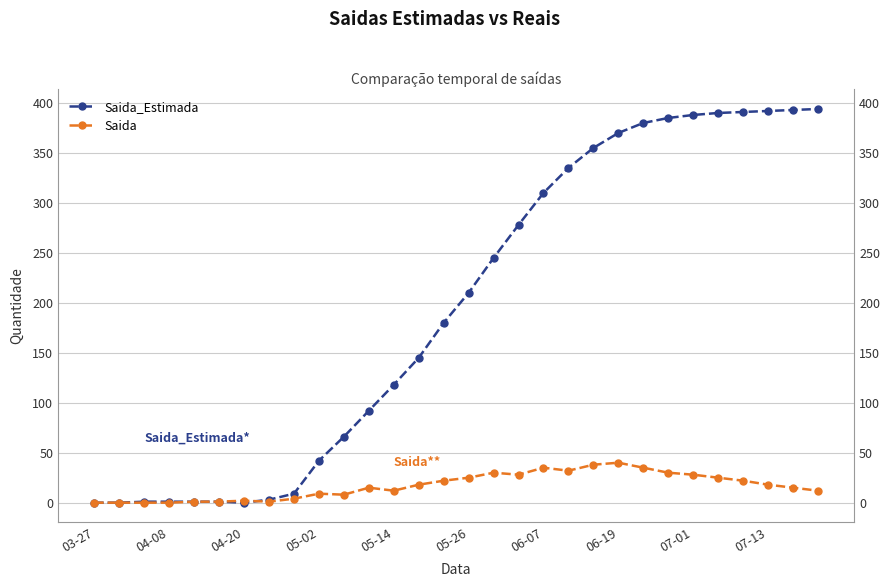

At 04-08, list the series in order from smallest to largest.

Saida_Estimada, Saida